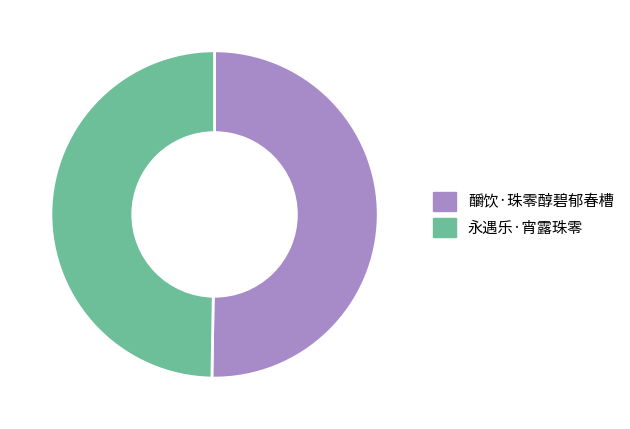

The 永遇乐·宵露珠零 slice represents 50% of the pie. True or false?

True